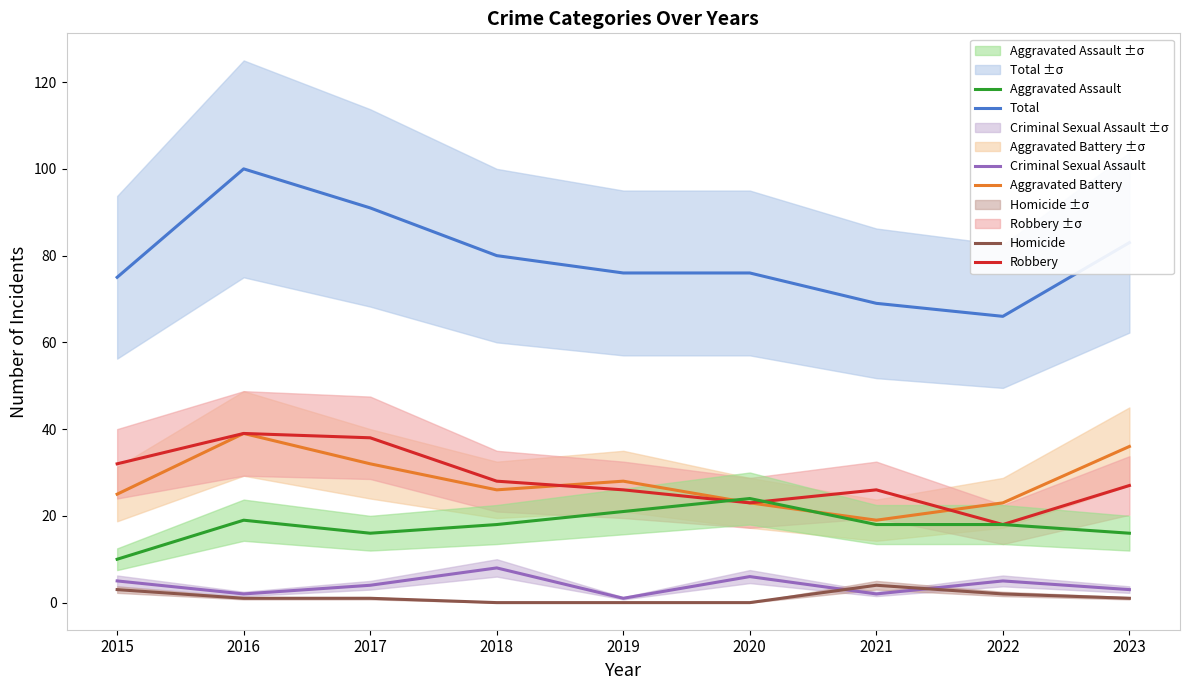

True or false: Criminal Sexual Assault and Total cross at least once.

False